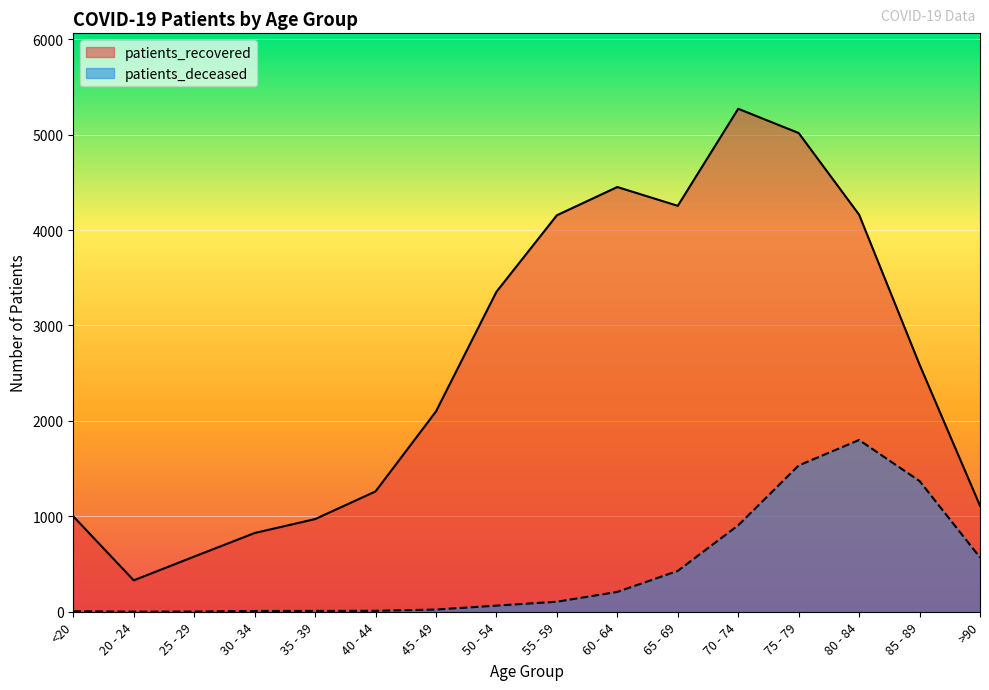

What is the value of the patients_deceased point at the 14th from the left?

1800